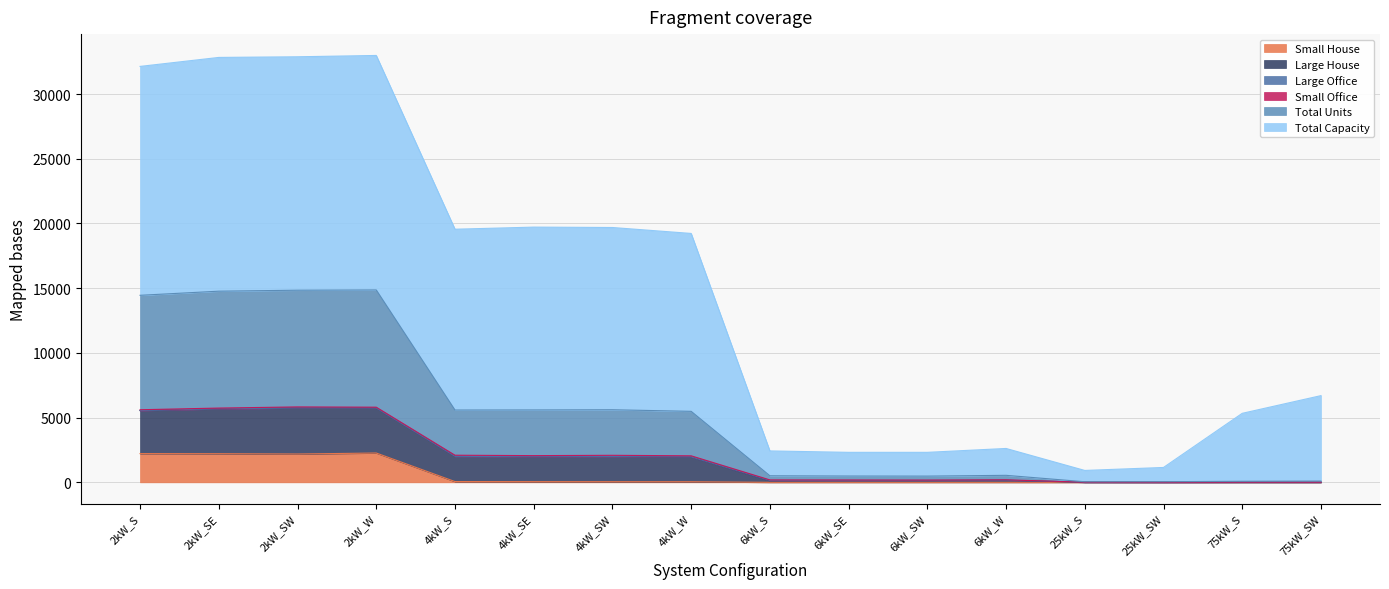

In Total Units, how many points are lower than both neighbors (excluding endpoints)?

3